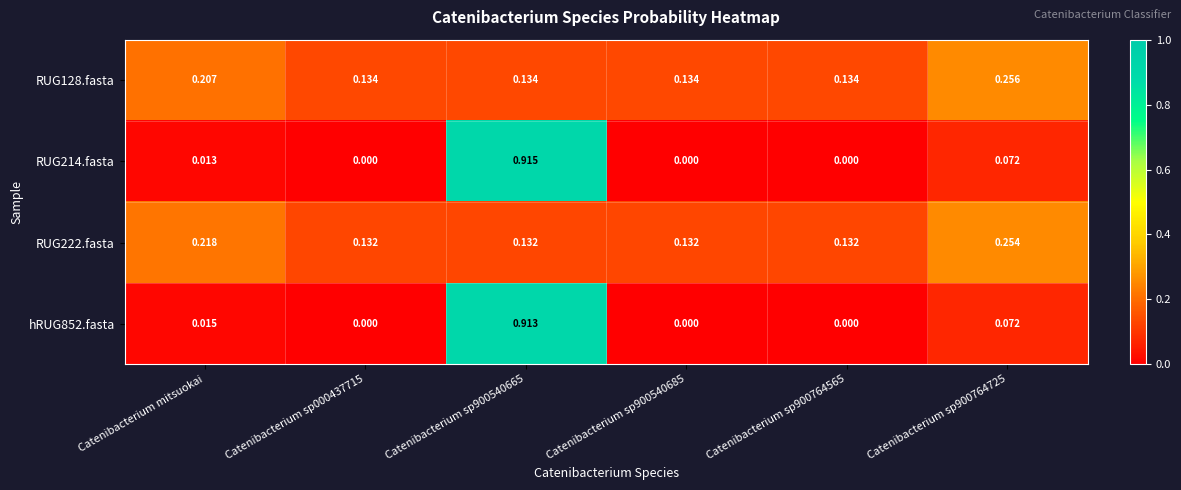

Rank the series at Catenibacterium sp000437715 from highest to lowest value.

RUG128.fasta, RUG222.fasta, hRUG852.fasta, RUG214.fasta